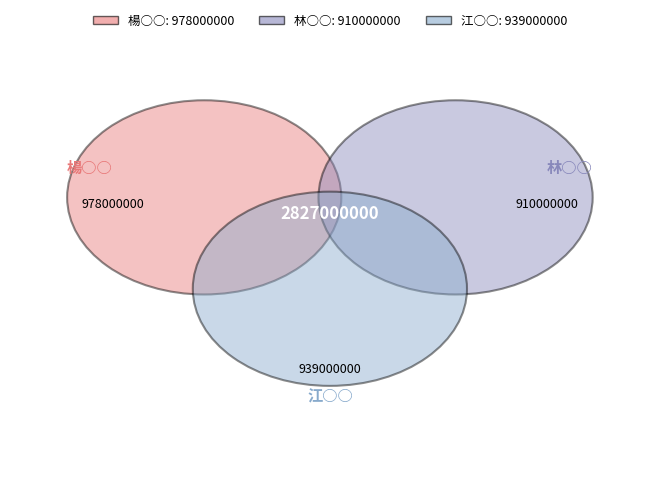

Which slice is the largest?

楊○○